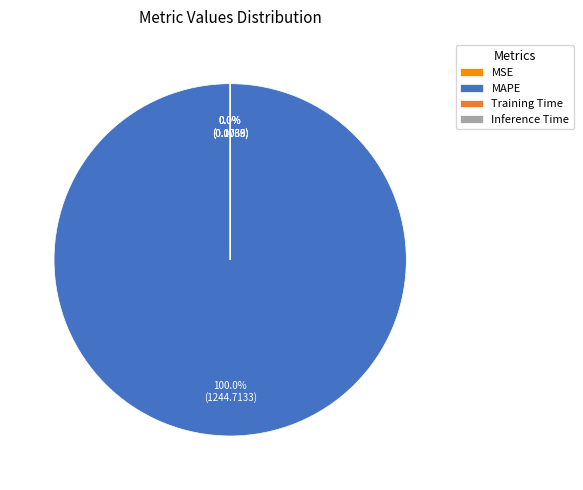

Which category has the biggest portion of the pie?

MAPE